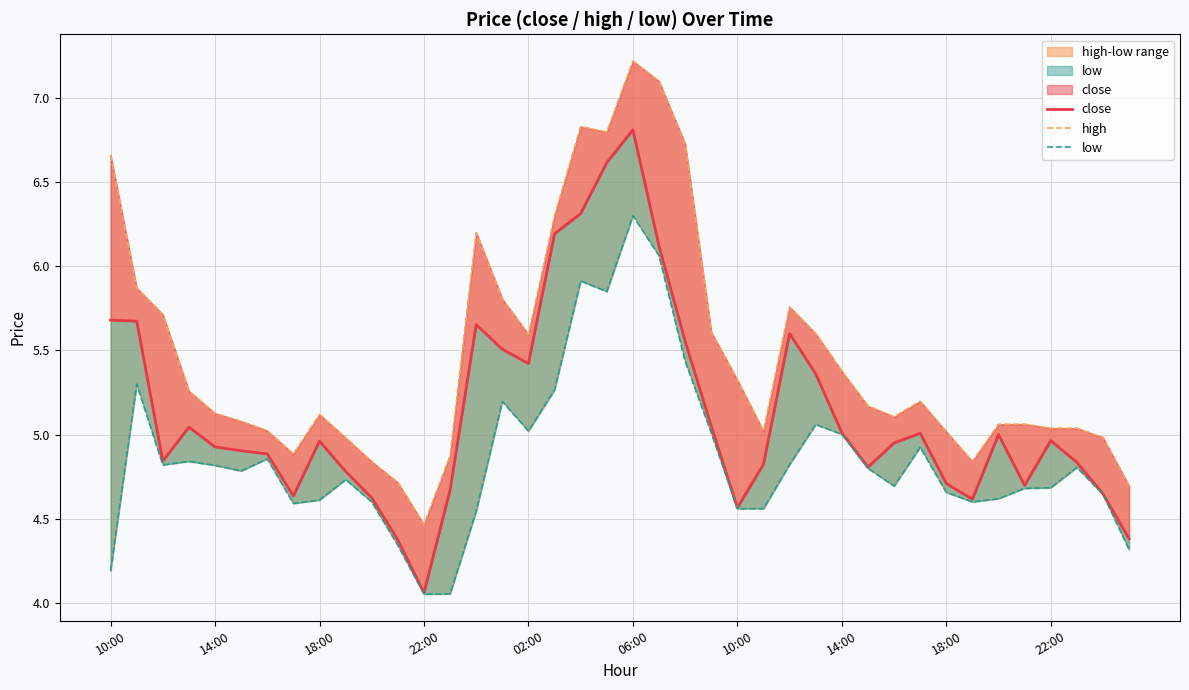

True or false: close and high intersect in this chart.

False